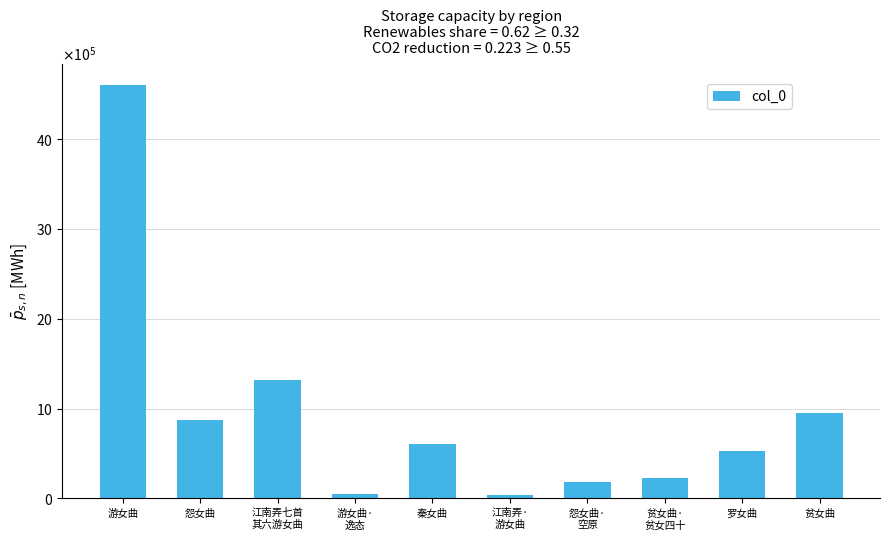

What is the value of the 1st bar from the left?

4607758